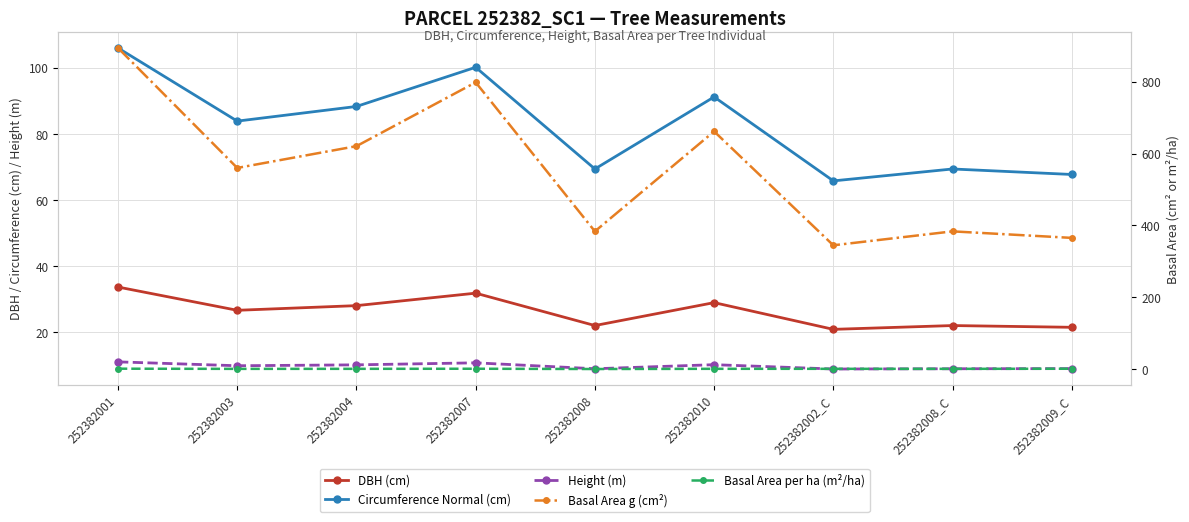

How many data points in Height (m) are above 9?

8